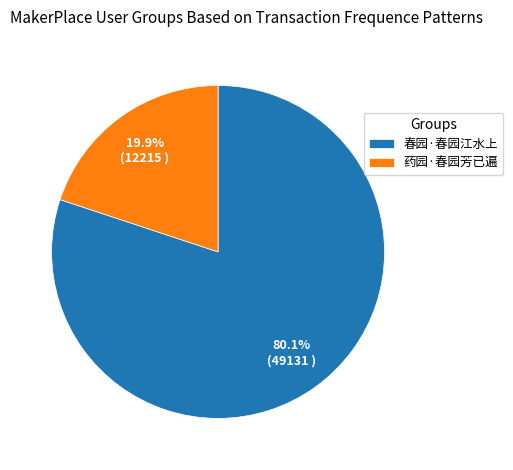

Does 春园·春园江水上 represent more than half of the total?

Yes